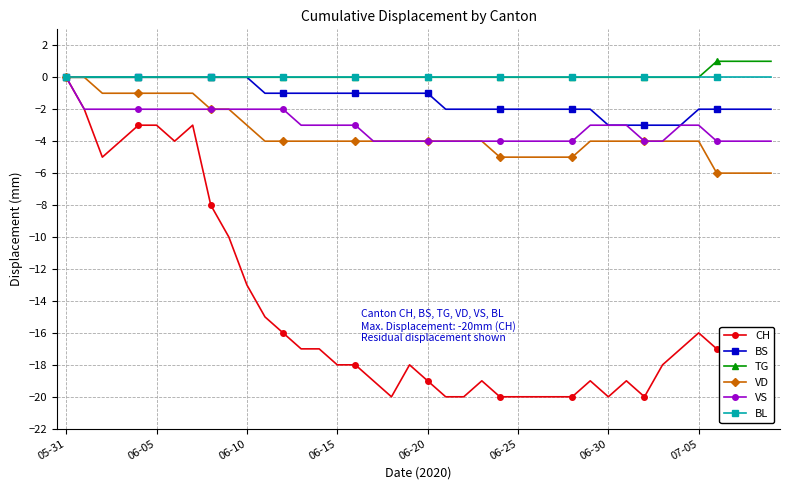

What is the value of the VD point at the 6th from the left?

-1